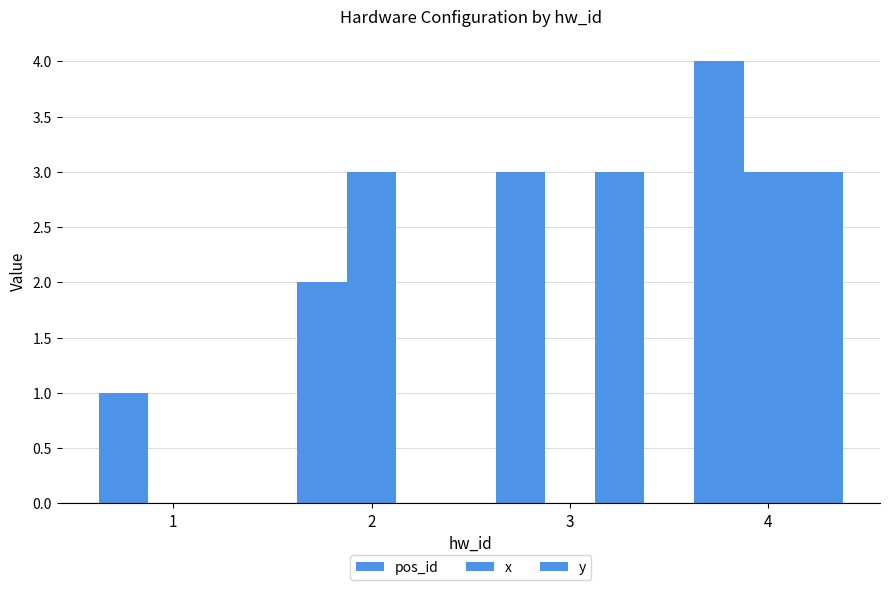

At which label does y reach its peak?

3